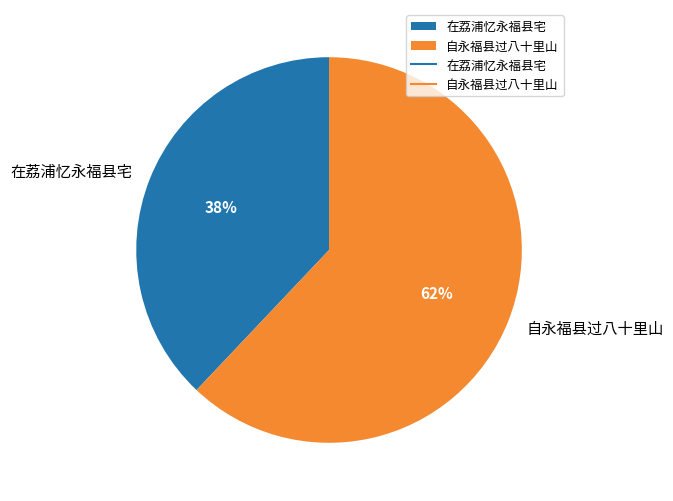

What percentage is the 在荔浦忆永福县宅 slice, to the nearest percent?

38%